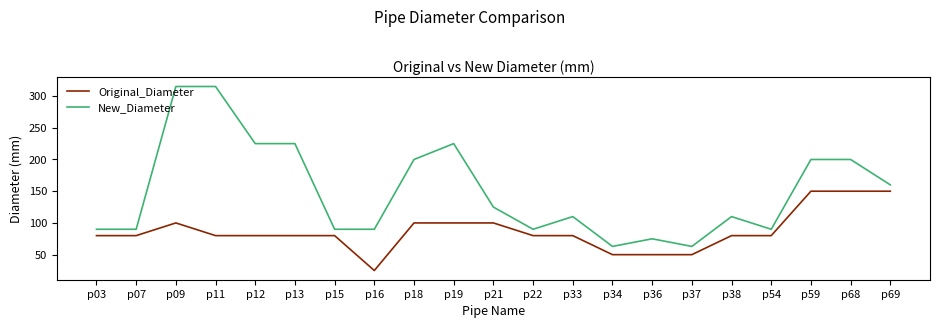

Which series changed the most between p09 and p68?

New_Diameter